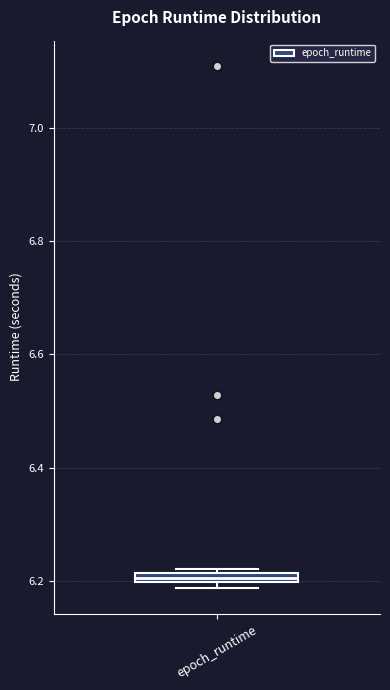

Where is the upper edge of the box for epoch_runtime on the y-axis? The values are not printed on the chart, so give them approximately, as read against the axis.

6.22